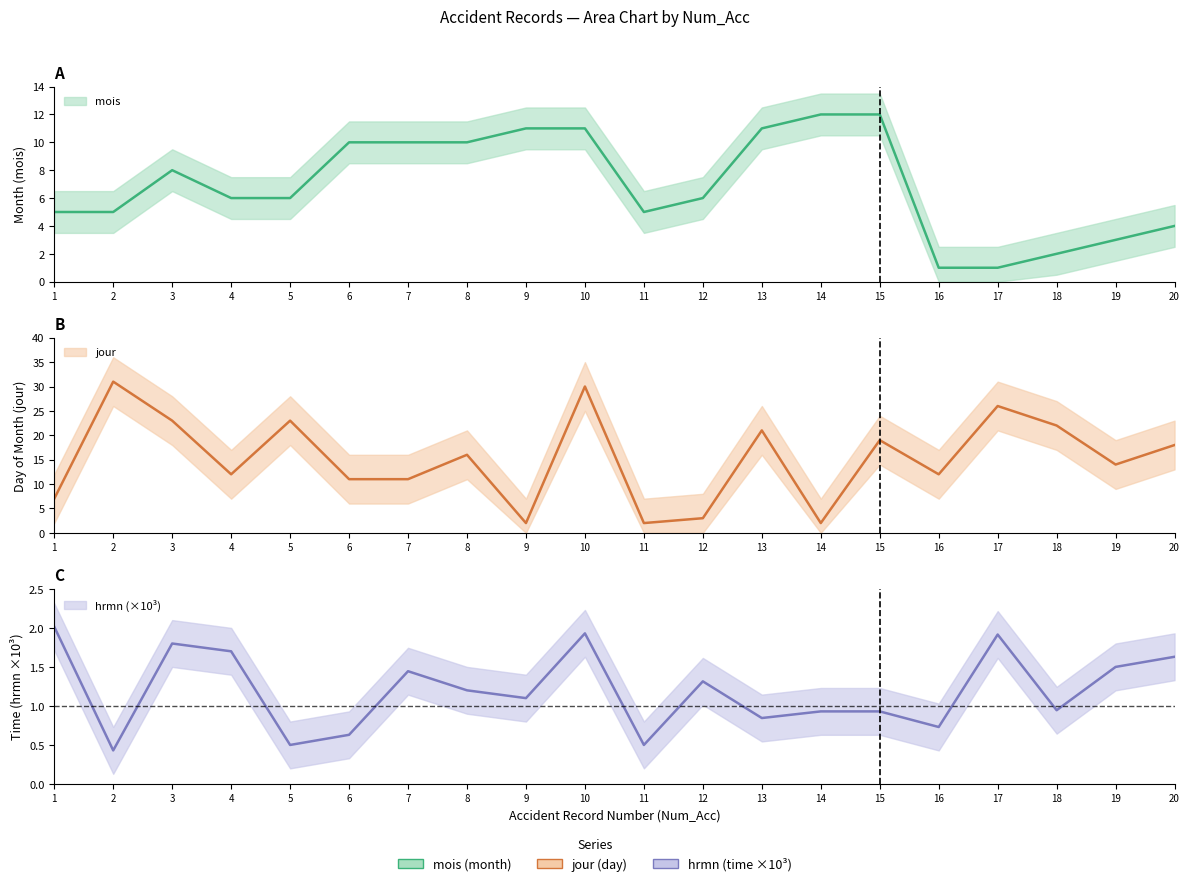

What is the total value across all series at 4?

19.7